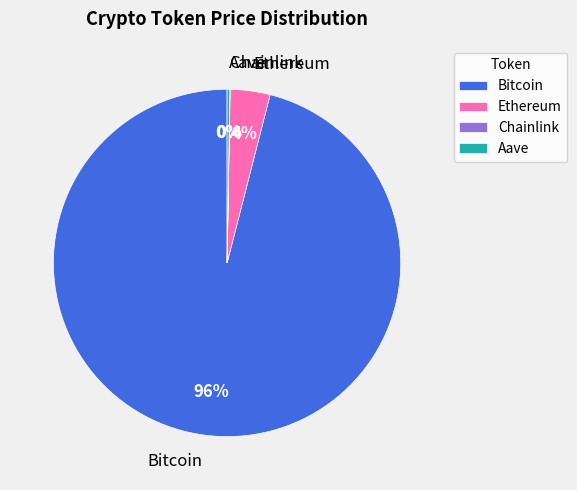

Is there a majority slice in this chart?

Yes